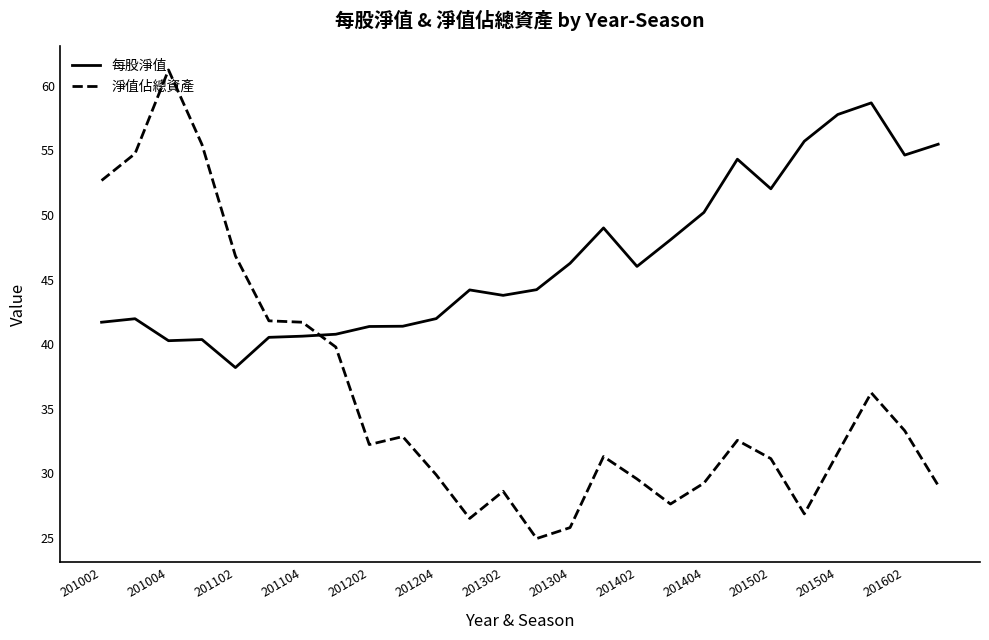

How many times do 每股淨值 and 淨值佔總資產 cross each other?

1